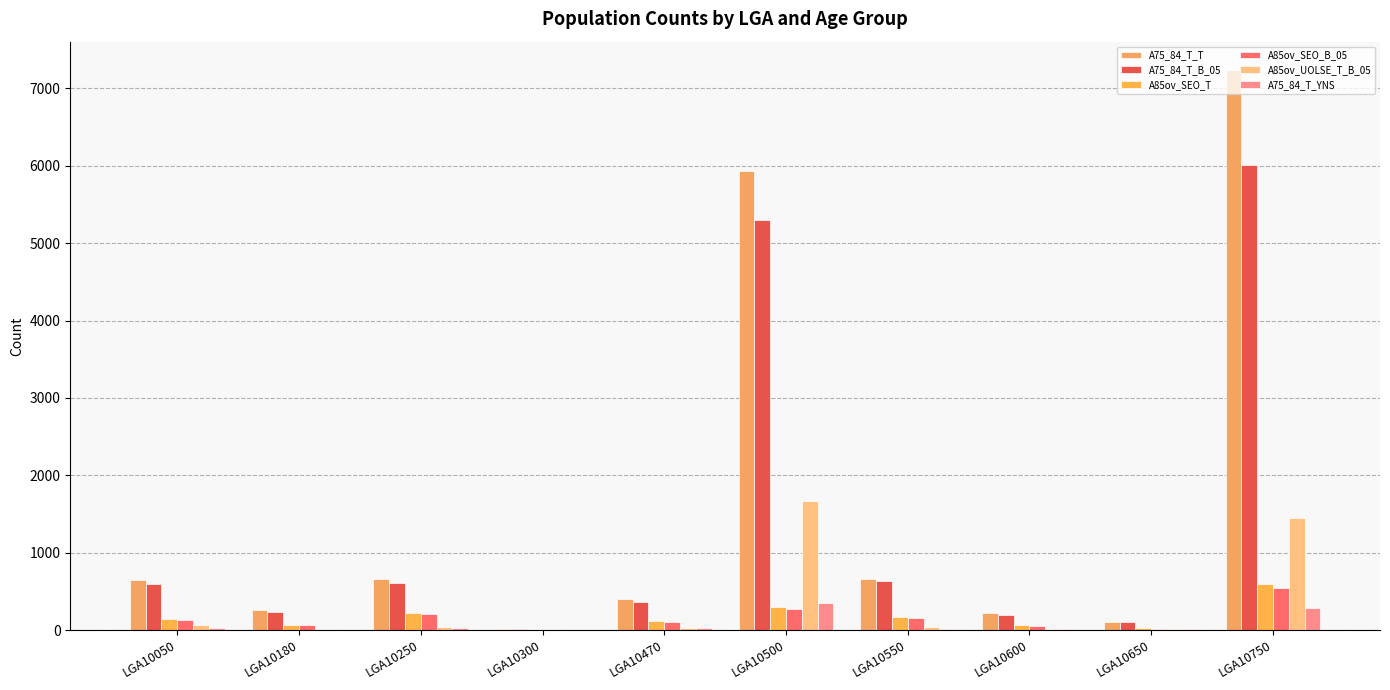

What is the difference between the second highest and second lowest values in the A85ov_SEO_B_05 series?

257